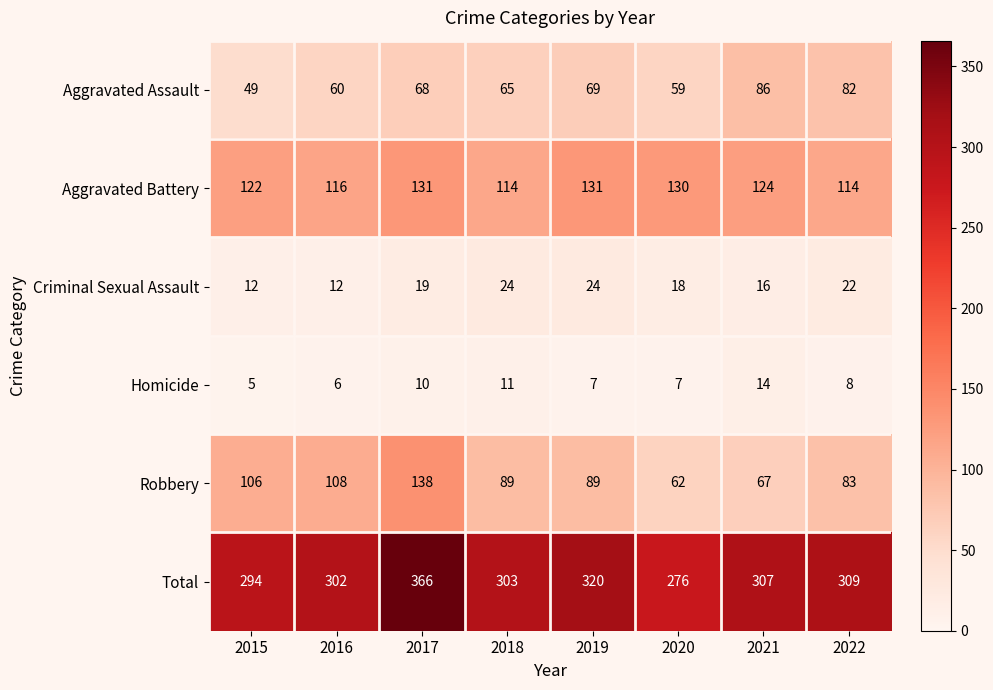

What is the greatest value displayed?

366